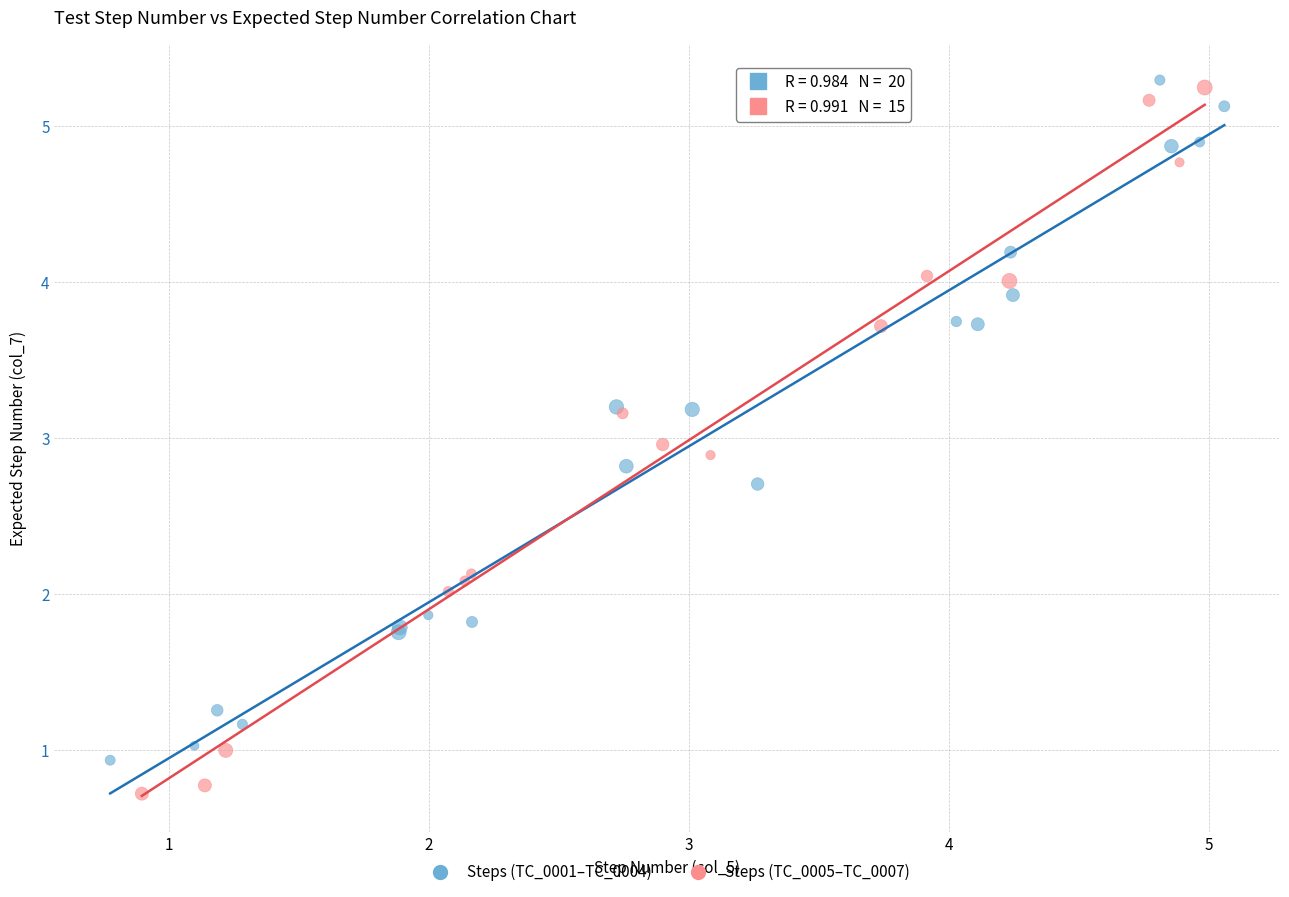

Which series reaches the maximum Y coordinate?

Steps (TC_0001–TC_0004)